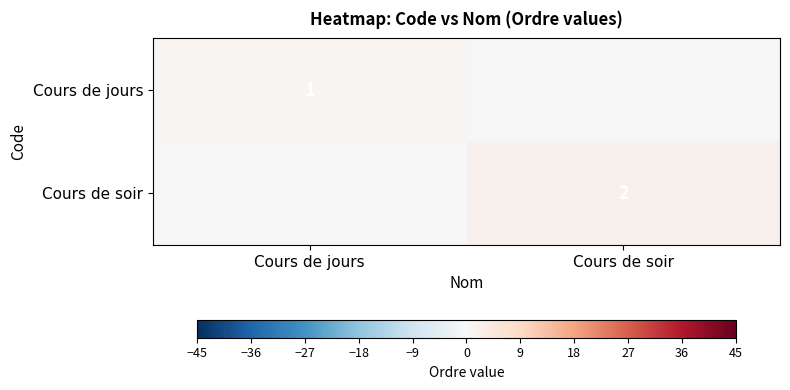

How many series are shown in this chart?

2